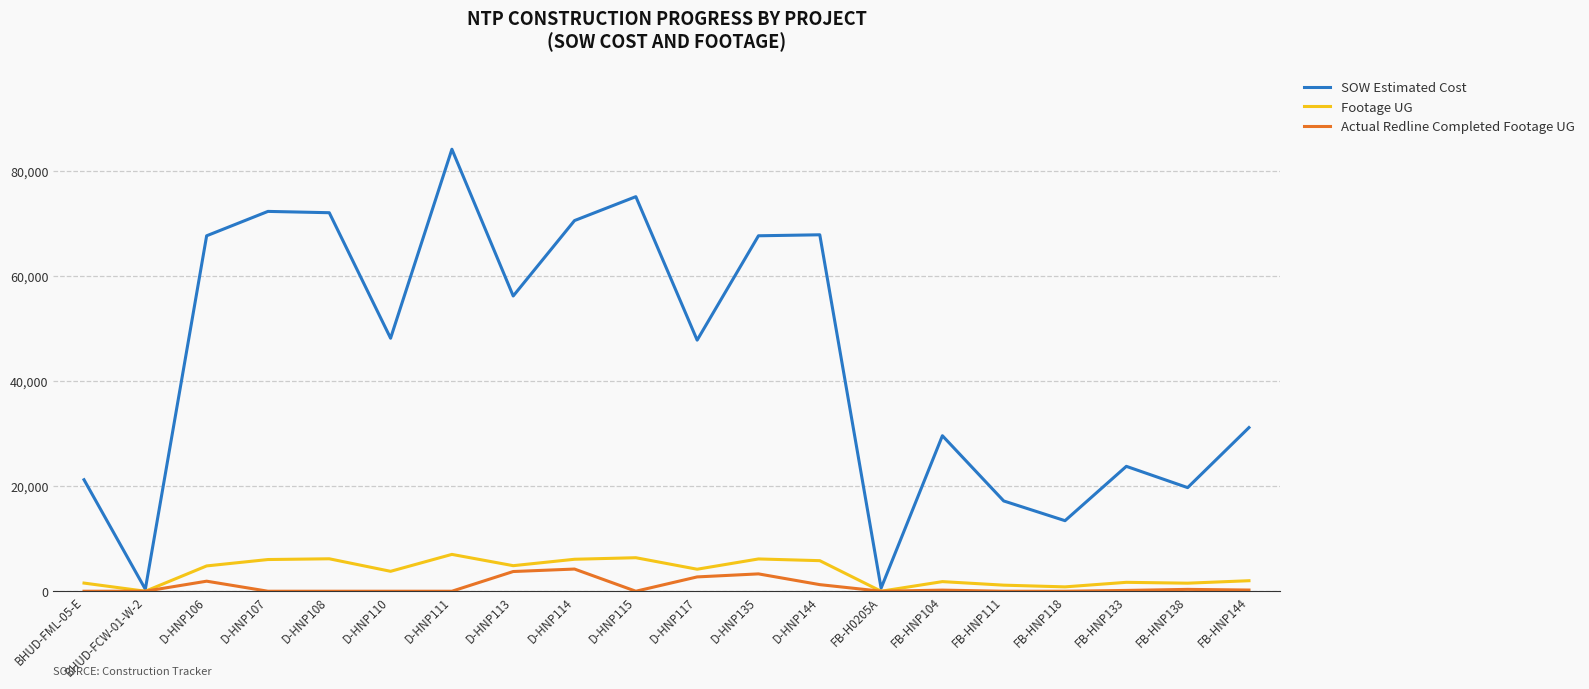

Is the value of SOW Estimated Cost at D-HNP106 greater than the value of Actual Redline Completed Footage UG at D-HNP113?

Yes